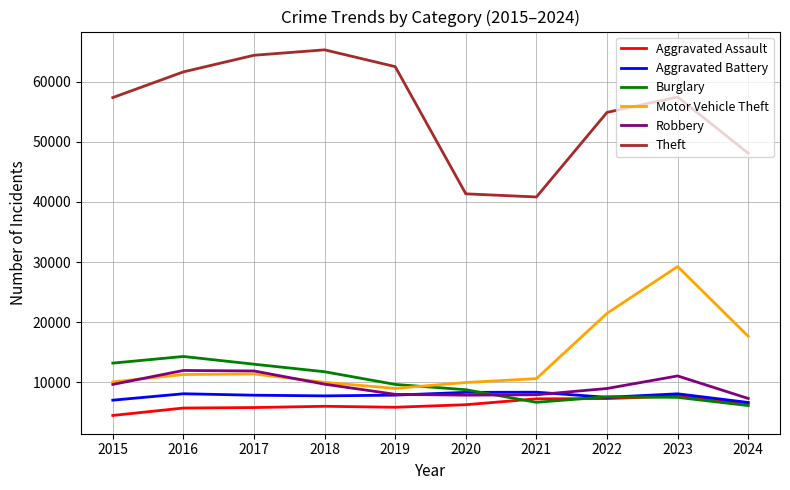

Which series has the largest range (max minus min)?

Theft